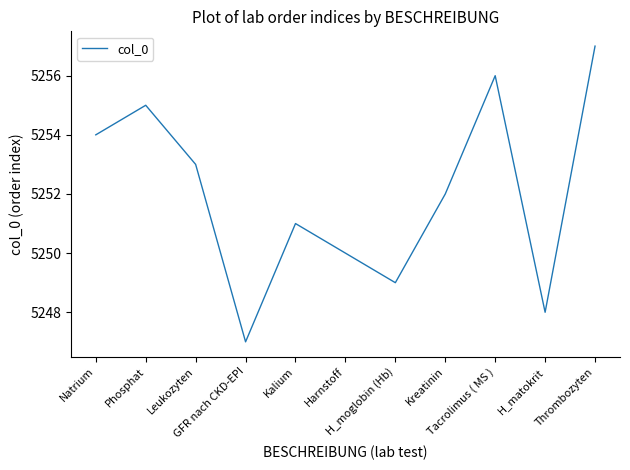

What position from the right is Harnstoff?

6